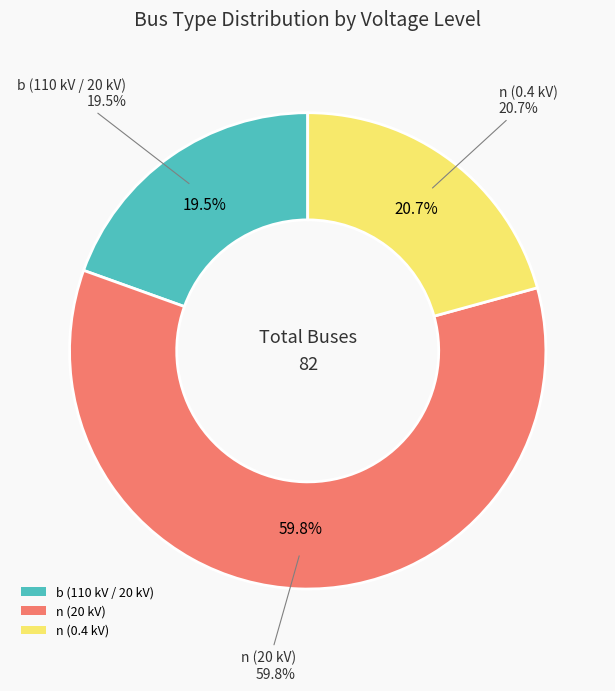

Count the number of slices in the pie.

3